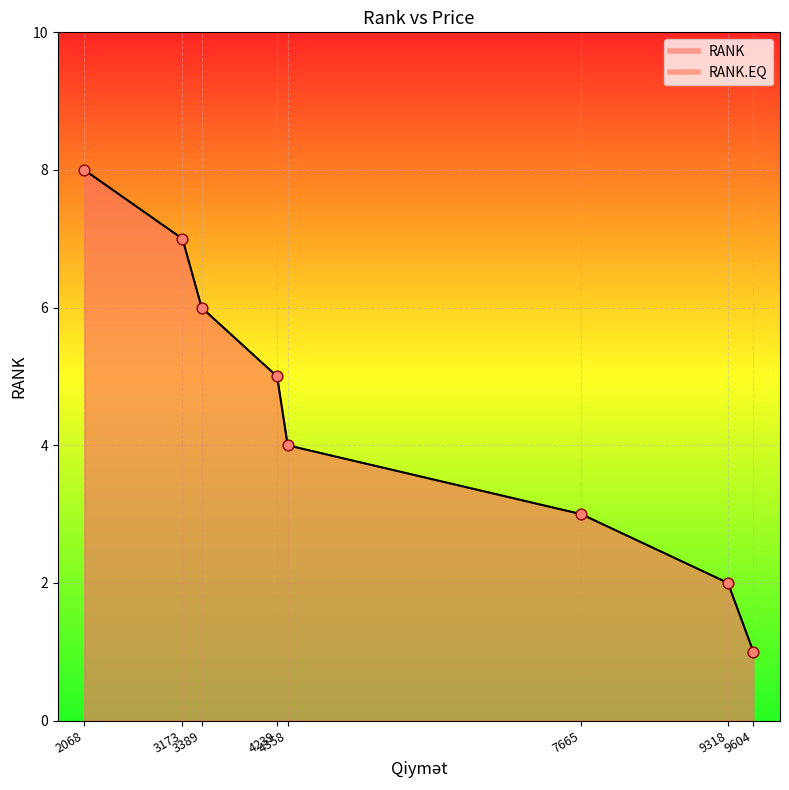

At how many categories does at least one series exceed 4?

4